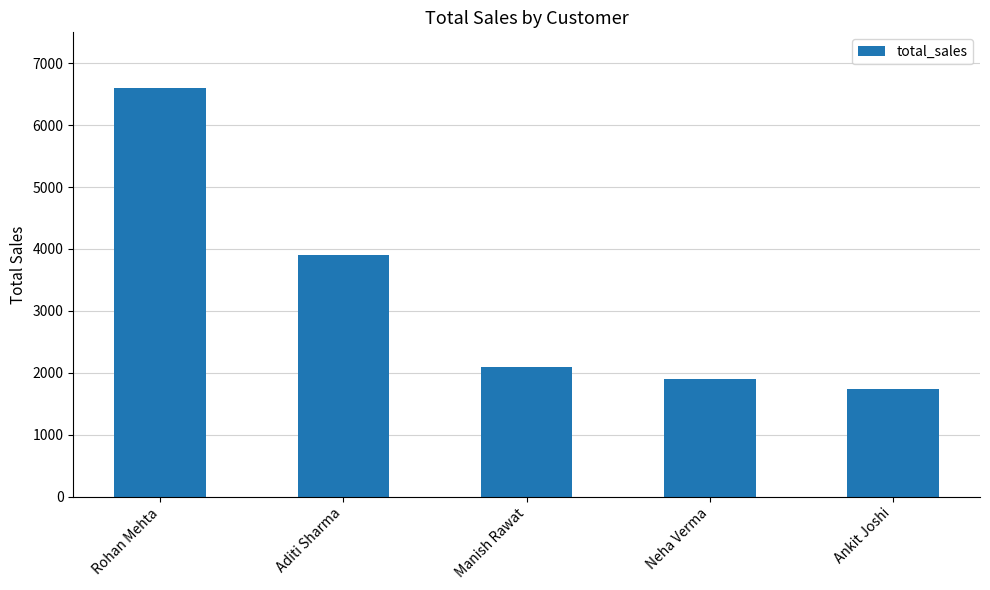

The chart shows a value of 3897 at Aditi Sharma. True or false?

True